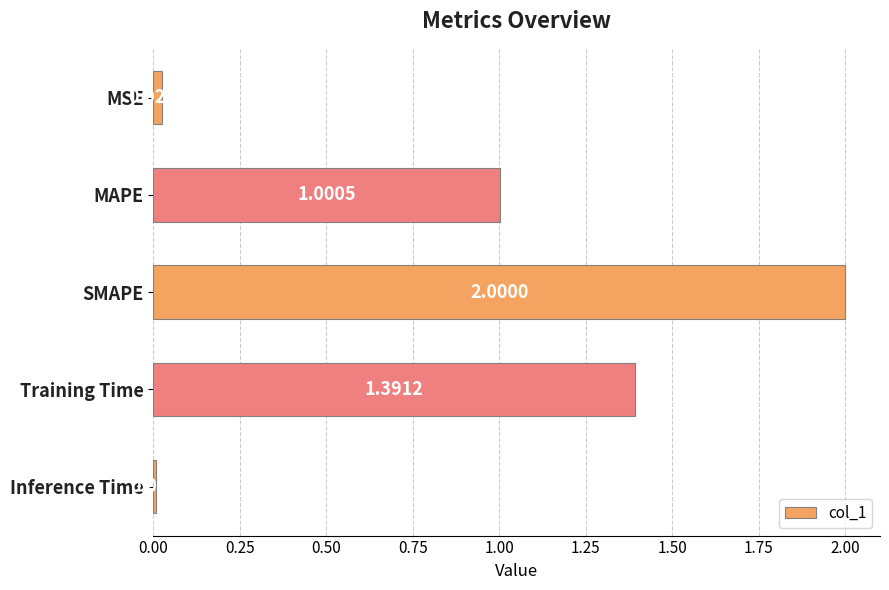

What is the label of the 4th bar from the top?

Training Time